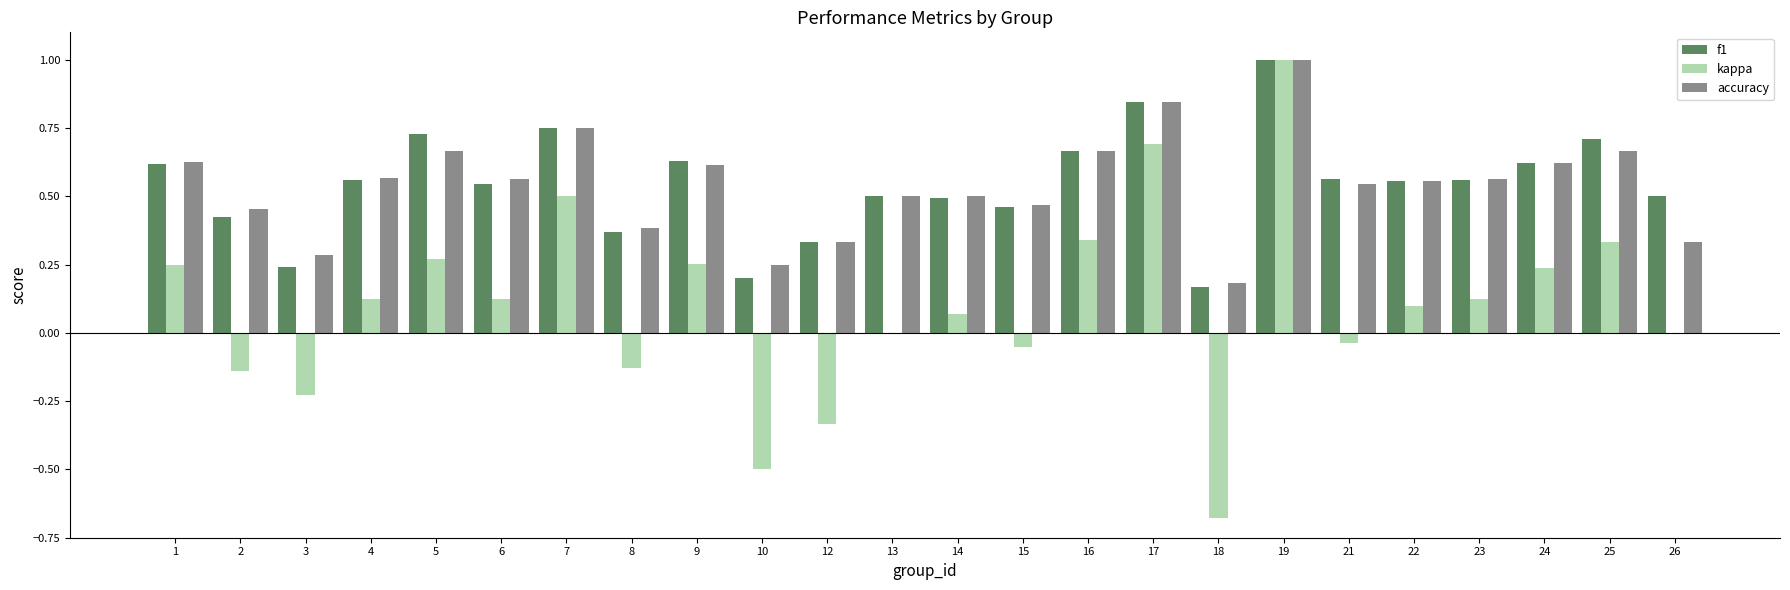

What is the maximum value shown in the chart?

1.0